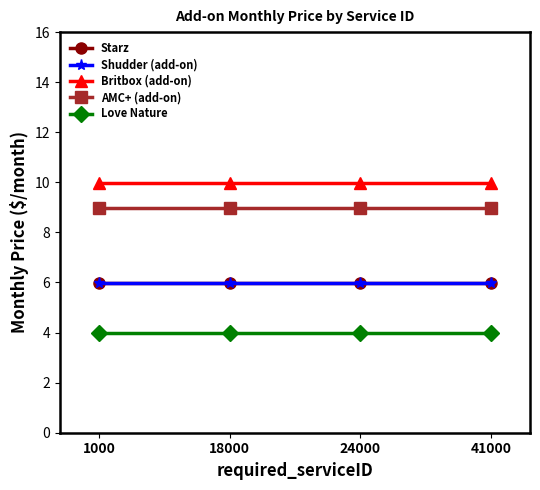

Does the chart have visible grid lines?

No